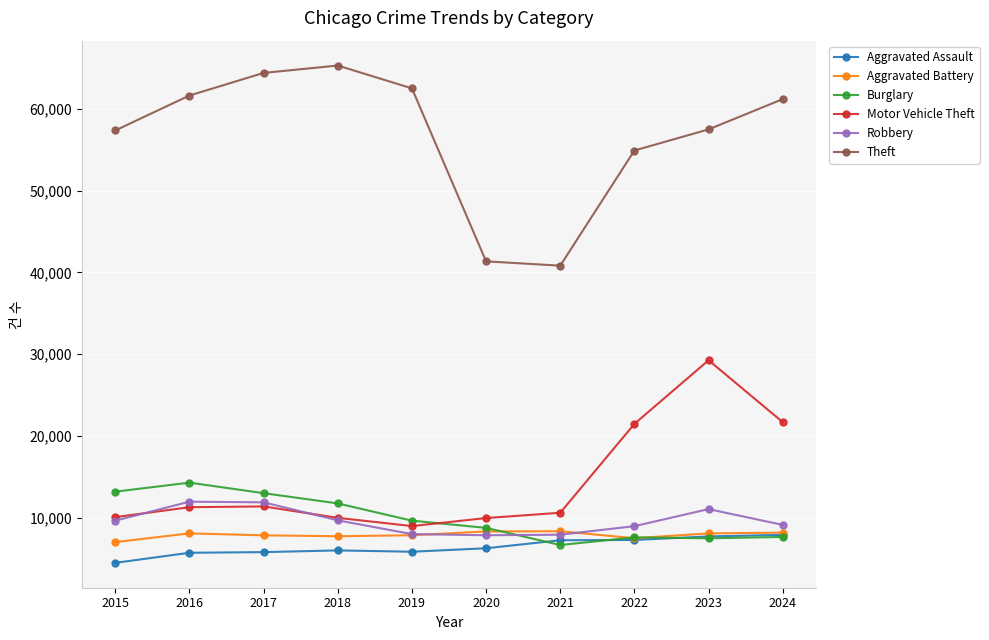

The value of Motor Vehicle Theft at 2022 is 21470. True or false?

True